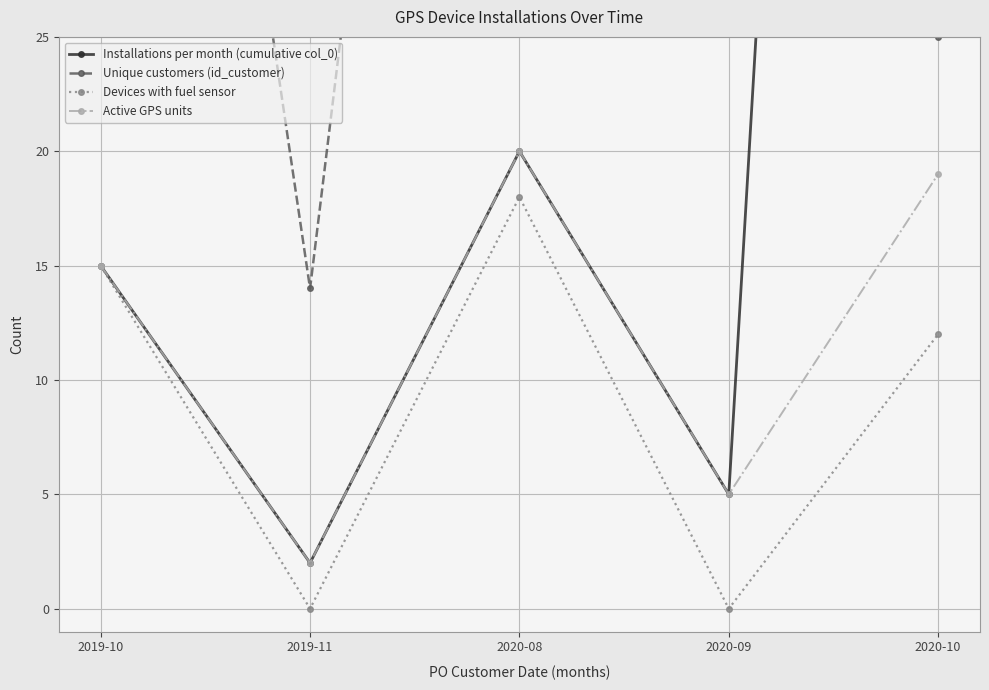

At how many categories does at least one series exceed 87?

3